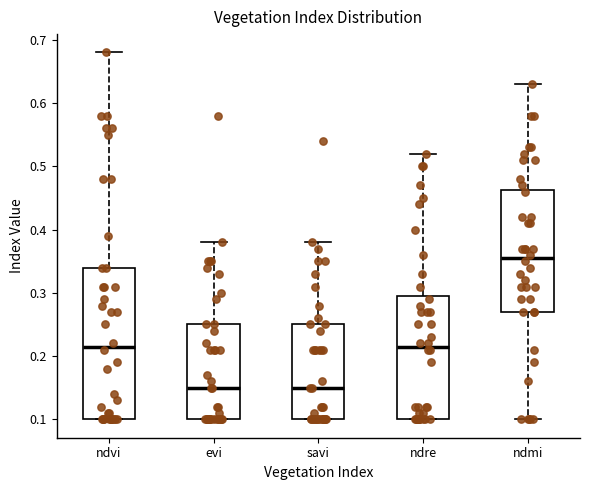

Which box has the highest median line?

ndmi